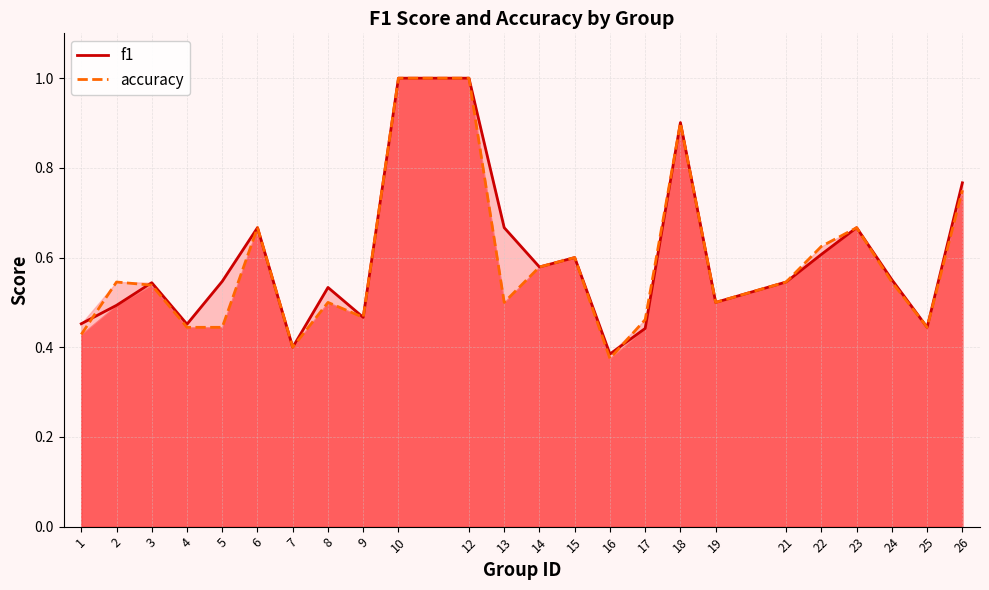

The accuracy series shows 0.5 at 19. True or false?

True